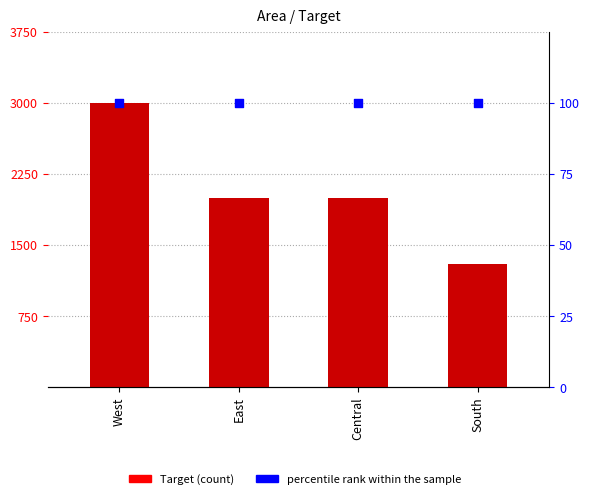

Which series has the largest total across all categories?

Target